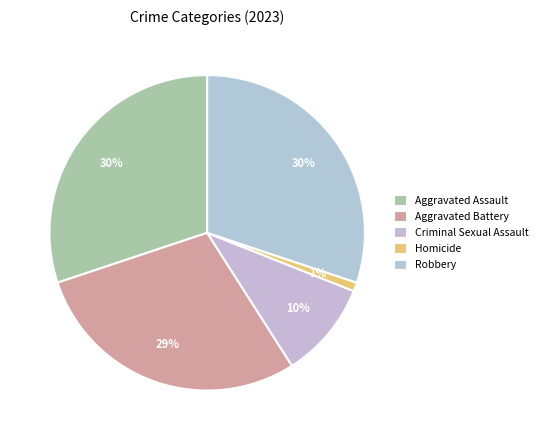

To the nearest percent, what portion does Criminal Sexual Assault represent?

10%